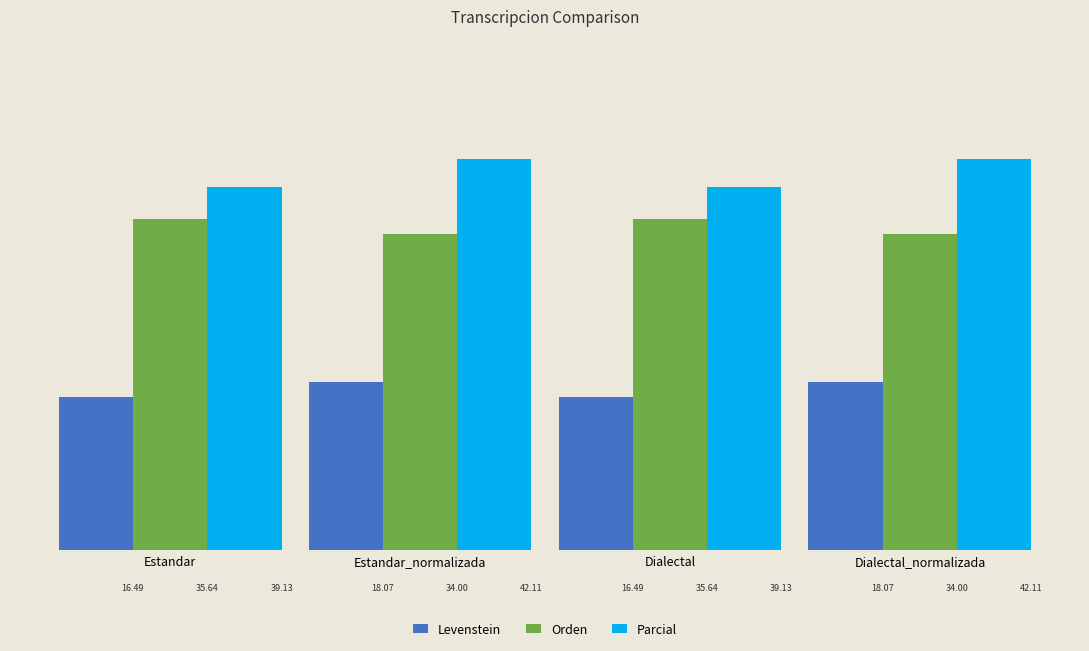

How many bars are there in total?

12